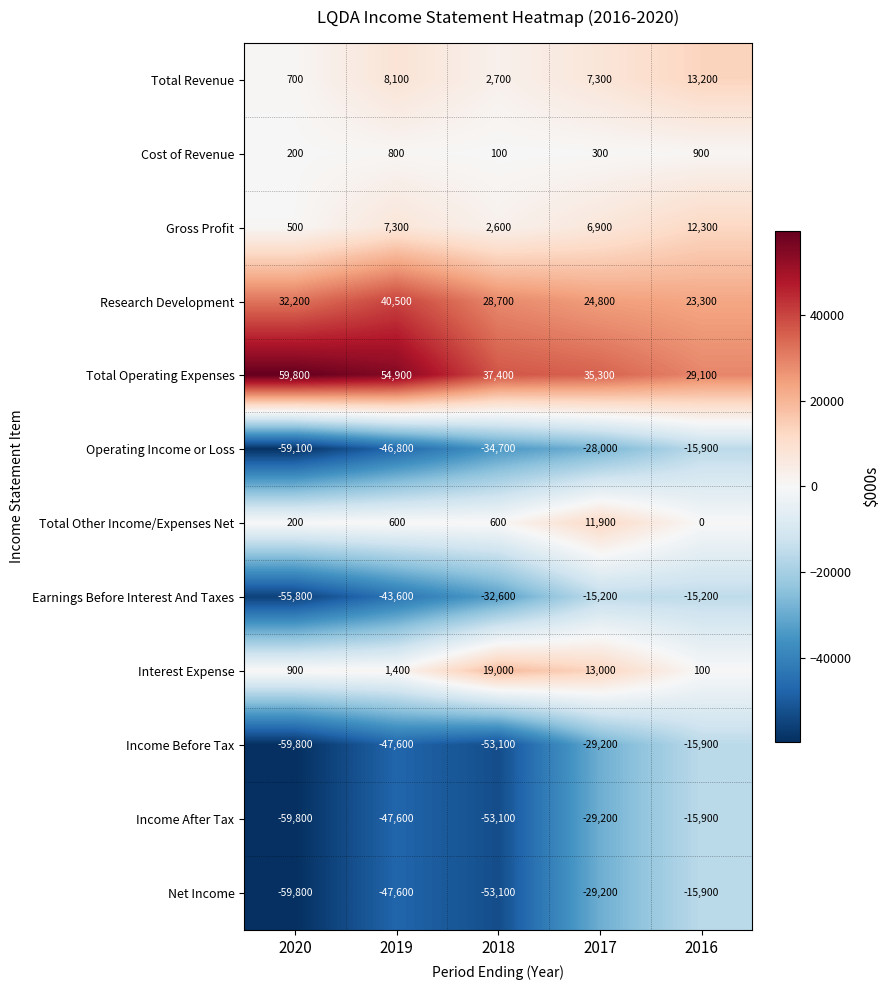

What is the difference between the highest and lowest values at 2016?

45000